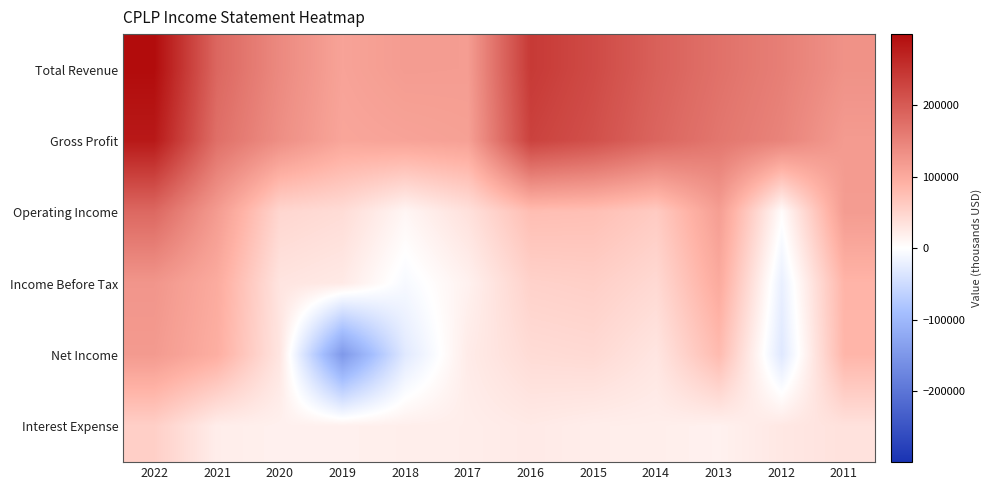

How many data points does each series have?

12